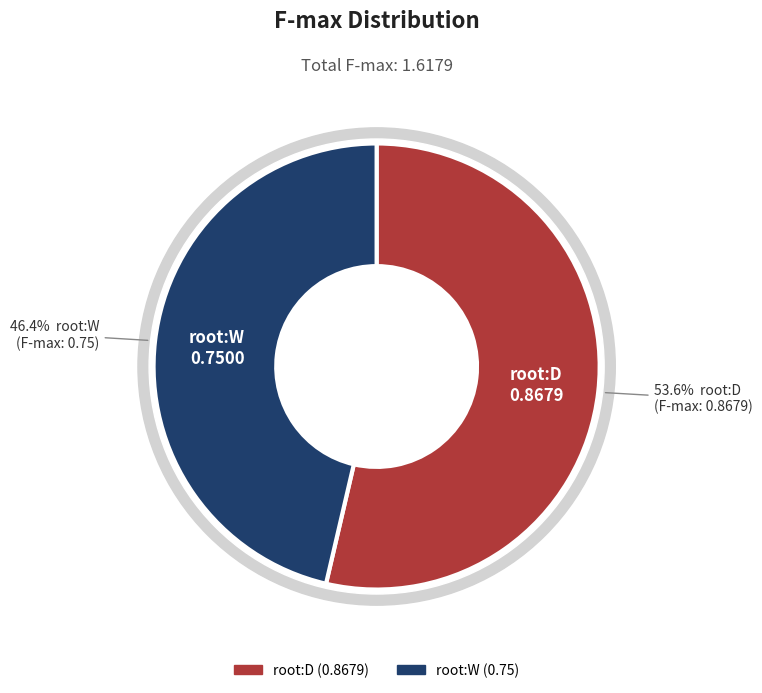

How many slices are in this pie chart?

2